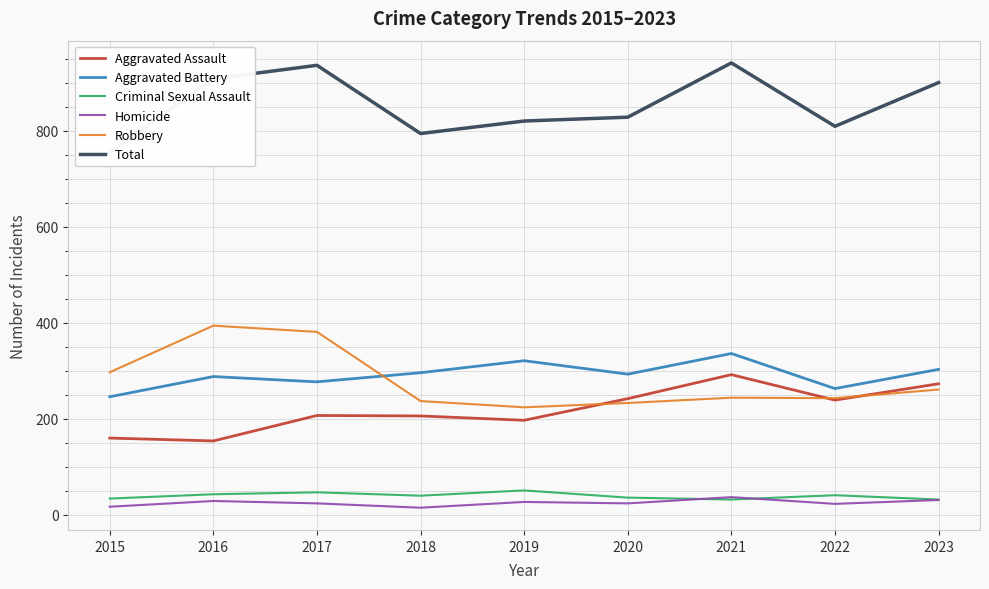

Where is the first local minimum for Total?

2018